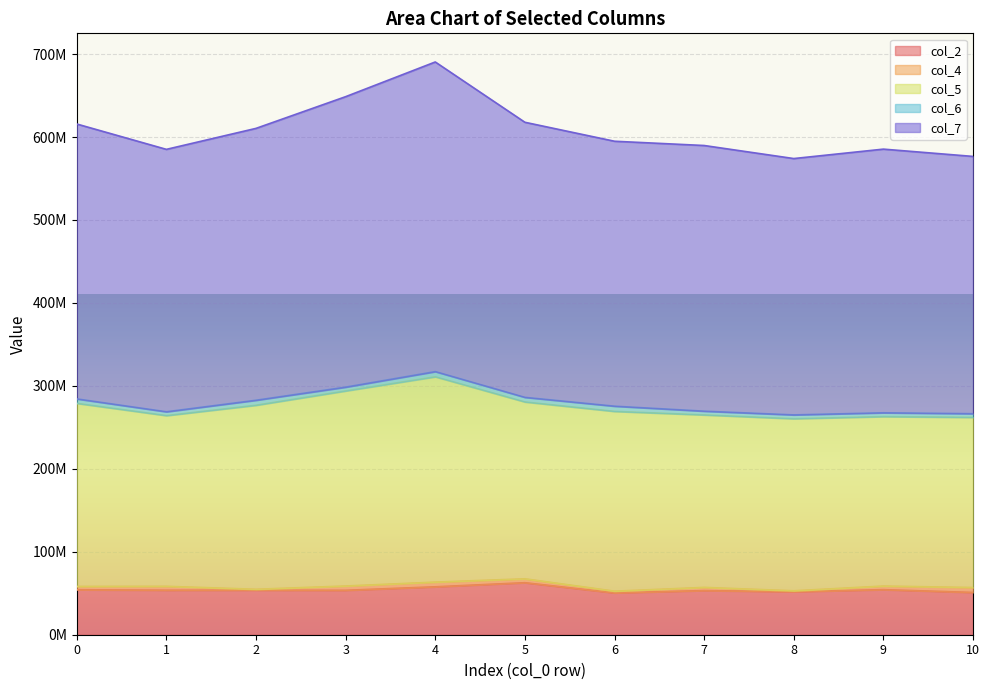

At 3, list the series in order from smallest to largest.

col_6, col_4, col_2, col_5, col_7